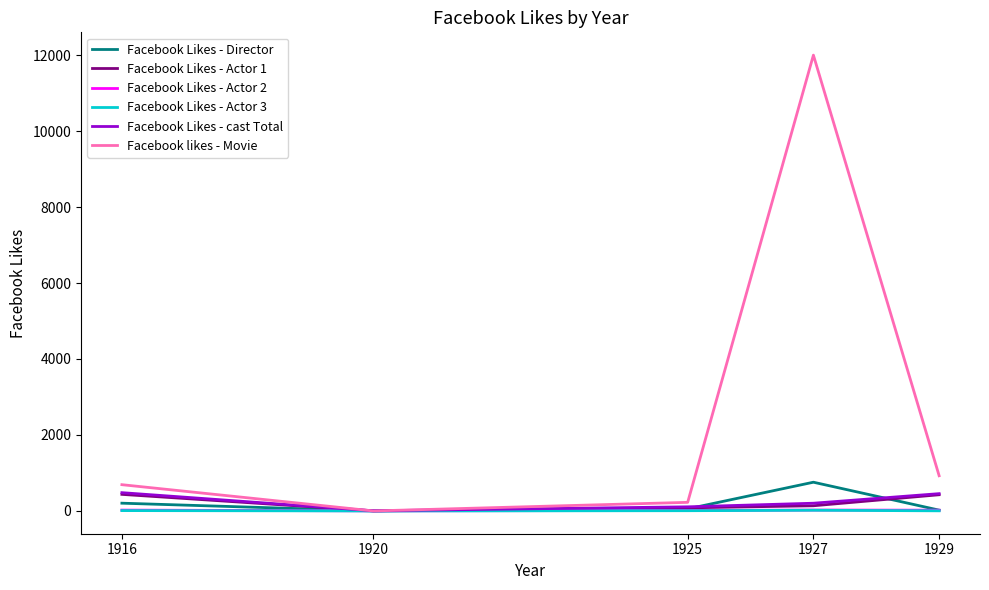

Which series has the largest range (max minus min)?

Facebook likes - Movie